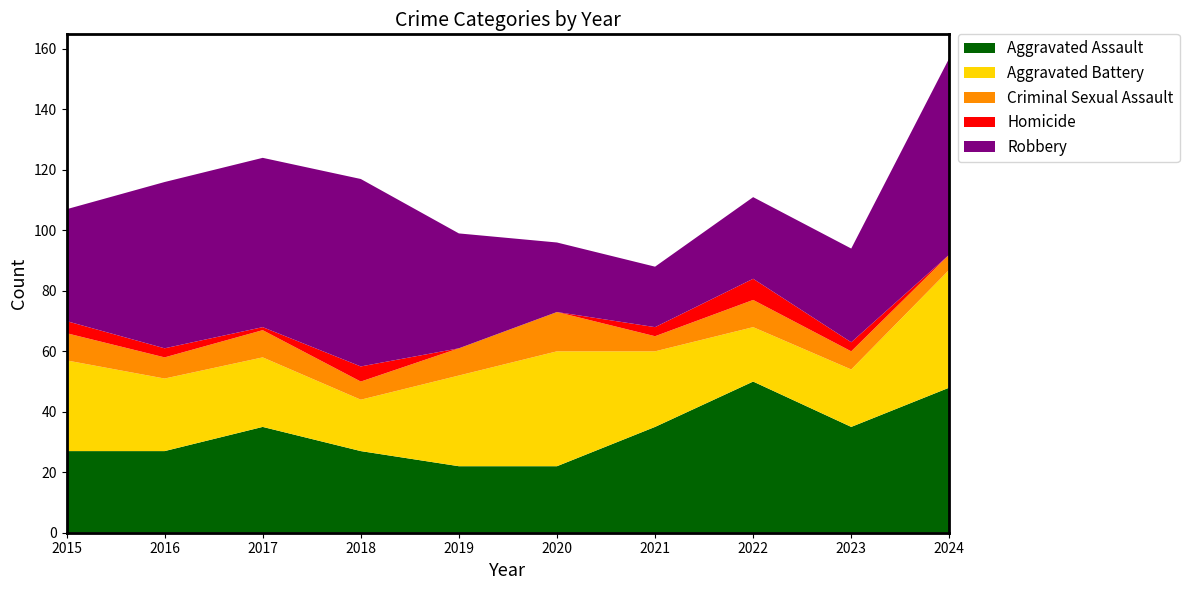

Reading left to right, transcribe all the data shown in this chart.

Aggravated Assault: 27	27	35	27	22	22	35	50	35	48
Aggravated Battery: 30	24	23	17	30	38	25	18	19	39
Criminal Sexual Assault: 9	7	9	6	9	13	5	9	6	5
Homicide: 4	3	1	5	0	0	3	7	3	0
Robbery: 37	55	56	62	38	23	20	27	31	65